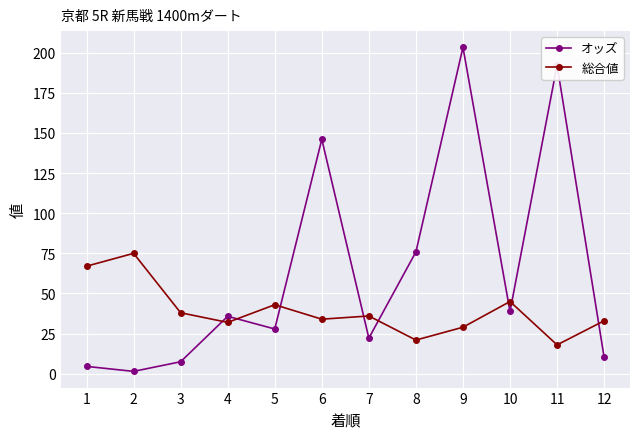

Where do オッズ and 総合値 first cross each other?

3 and 4